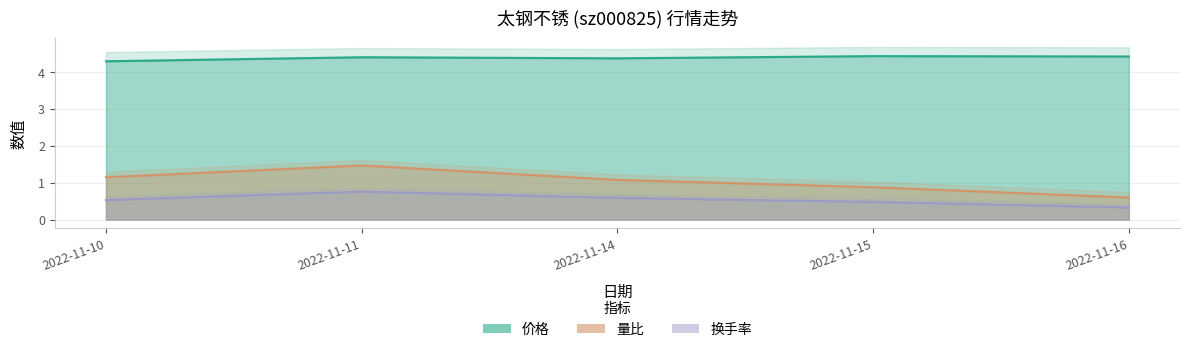

In 价格, how many points are higher than both neighbors (excluding endpoints)?

2